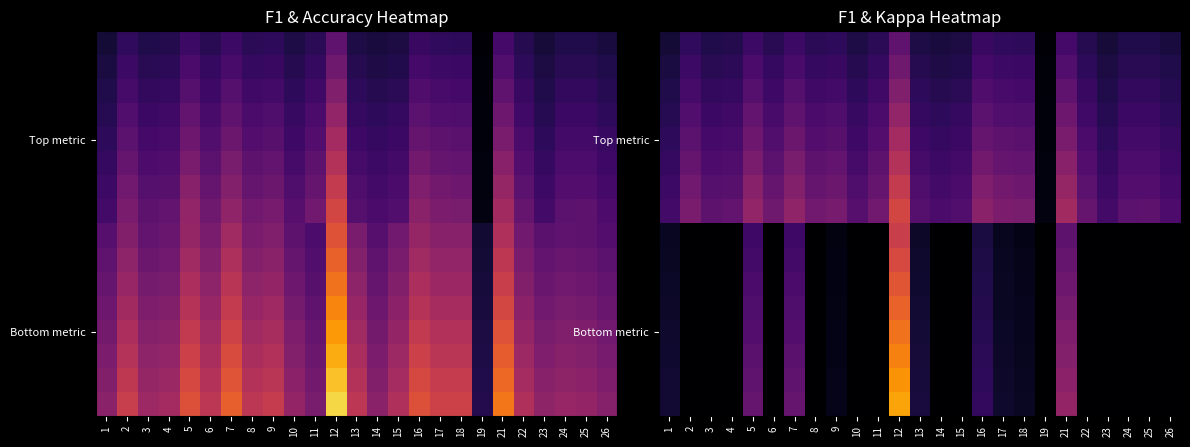

Which label corresponds to the largest value in the chart?

12